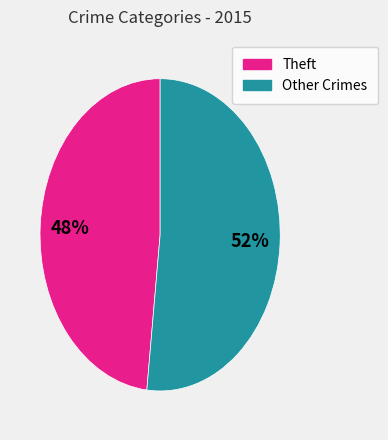

To the nearest percent, what is the difference between the largest and smallest slice percentages?

4%